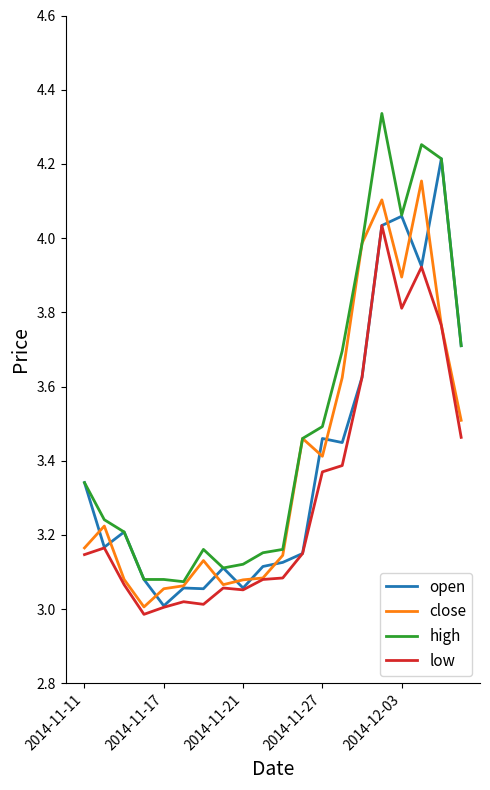

True or false: low and high intersect in this chart.

False